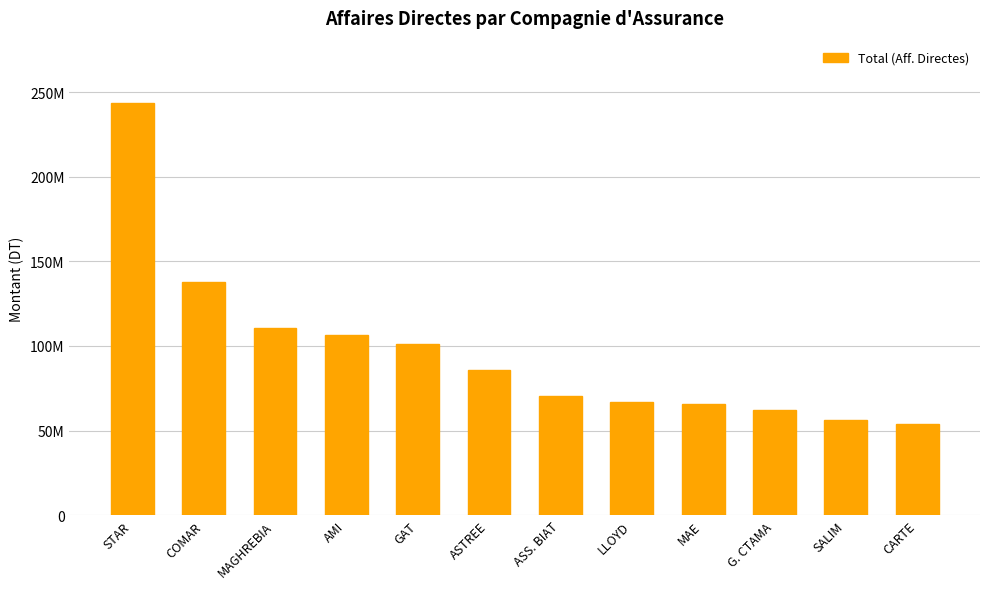

Reading left to right, extract all data points from this chart.

243784034	137950302	110475676	106418131	101346404	85762980	70514525	66763355	65540887	62156971	56415489	53673247